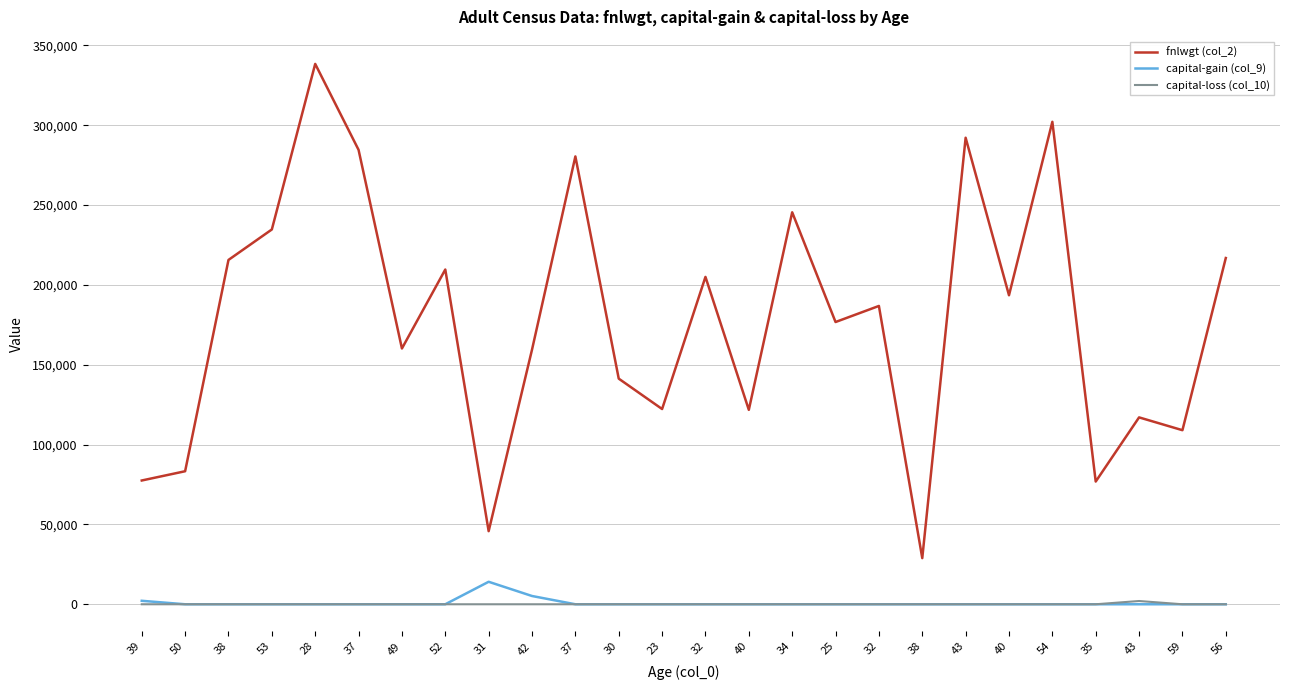

At which category does fnlwgt (col_2) reach its first local valley?

49